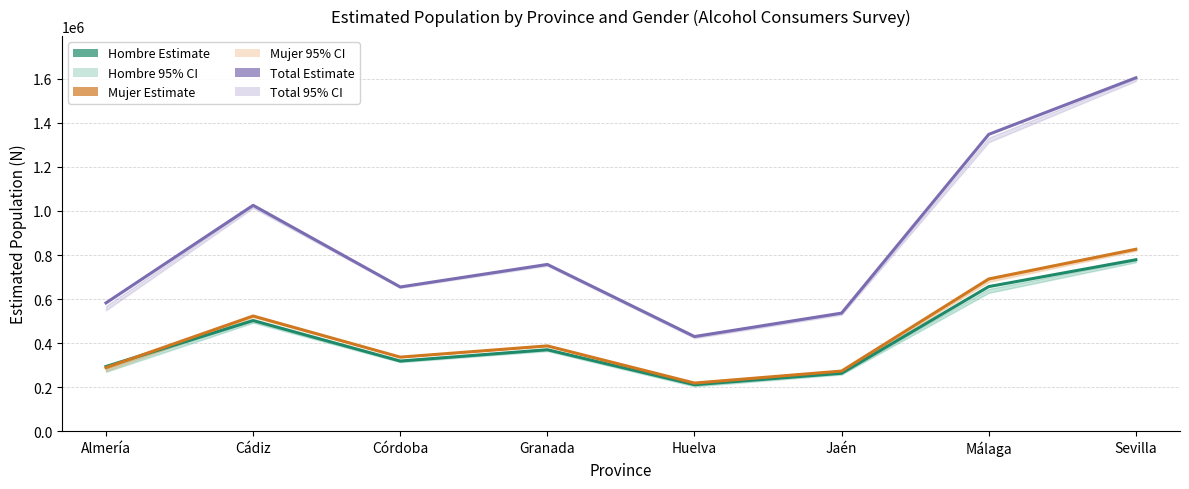

What is the approximate value of Mujer N estimada at Cádiz, to the nearest 100?

523100